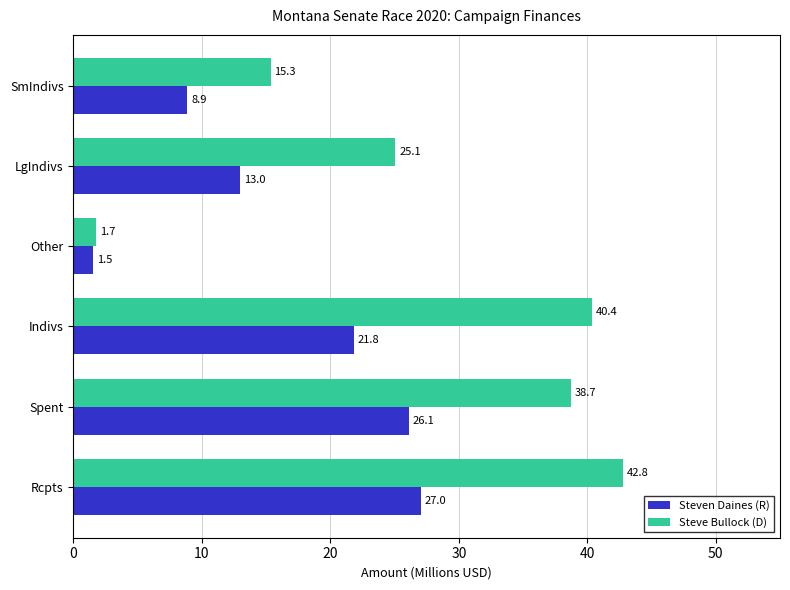

Which category has the highest value across all series?

Rcpts